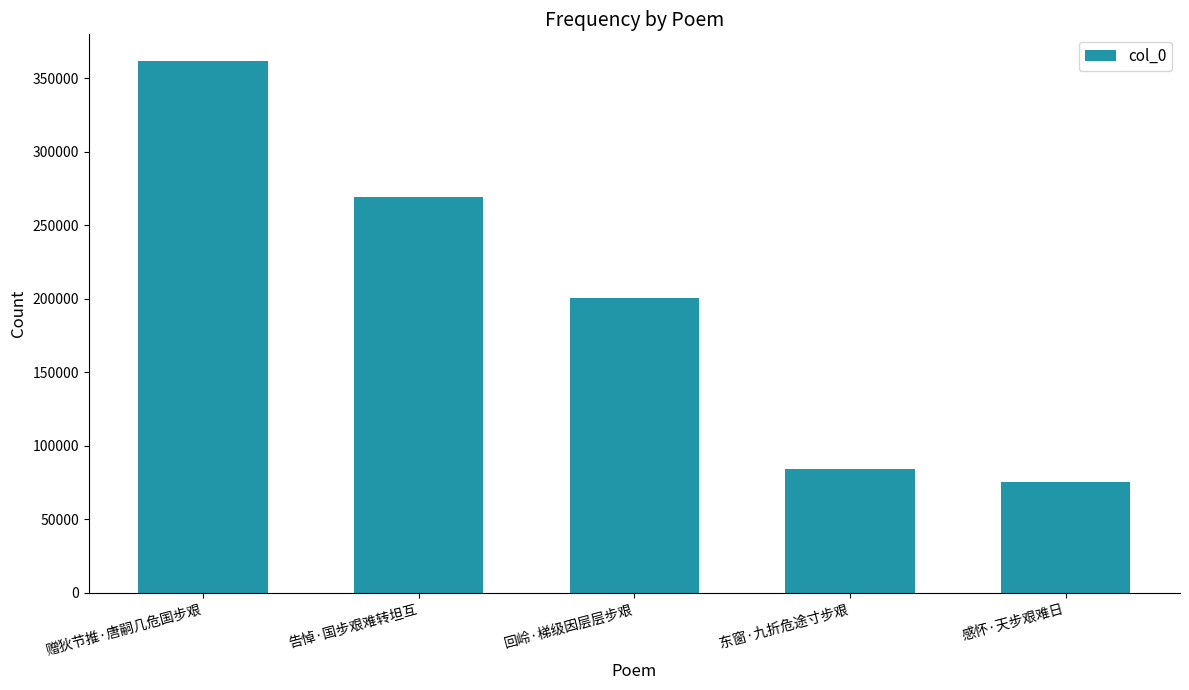

What is the label of the 4th bar from the left?

东窗·九折危途寸步艰